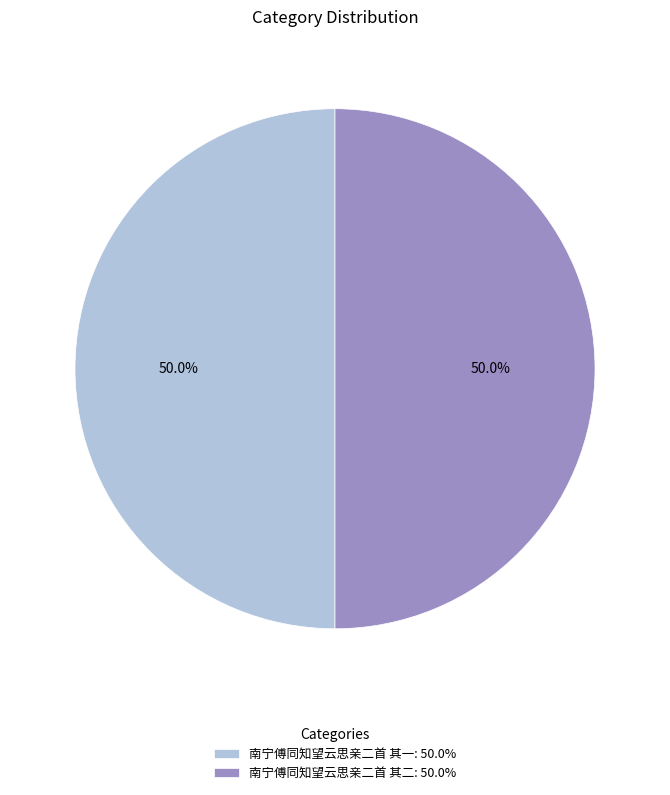

To the nearest percent, what percentage of the pie is 南宁傅同知望云思亲二首 其一?

50%